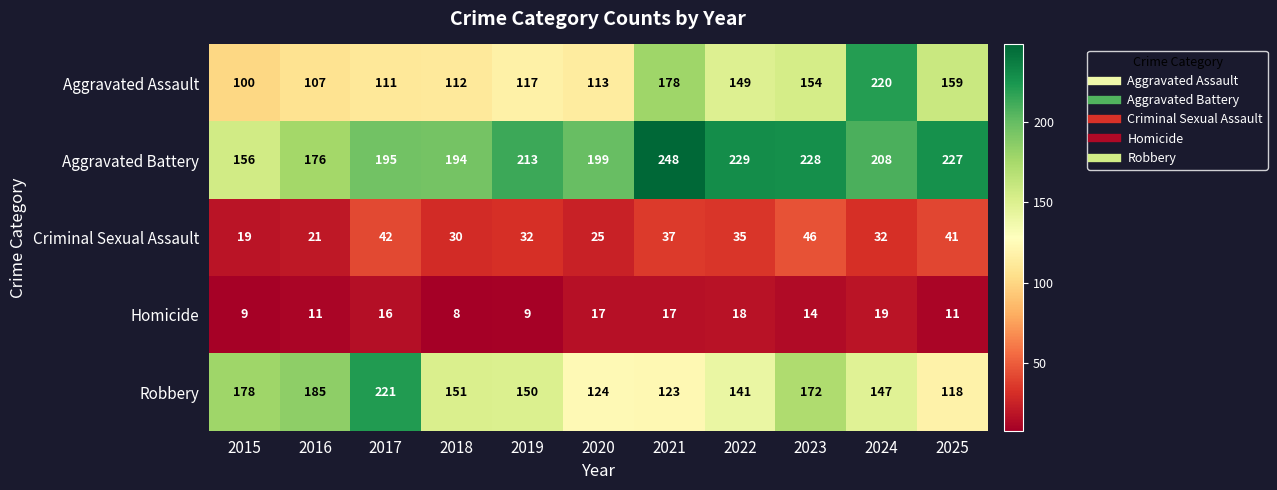

At which label is Aggravated Assault closest to 160?

2025